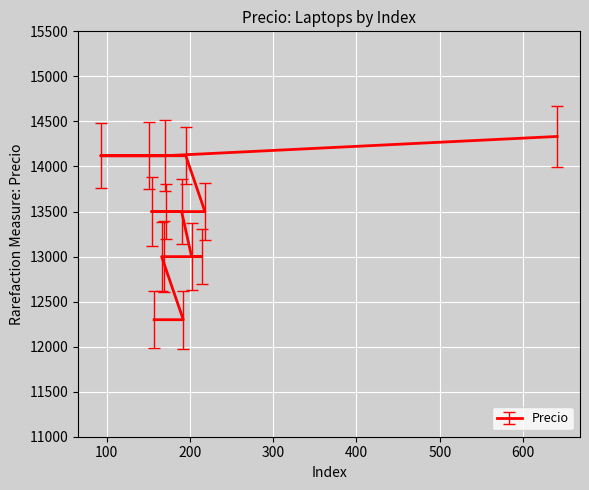

What is the average value?

13427